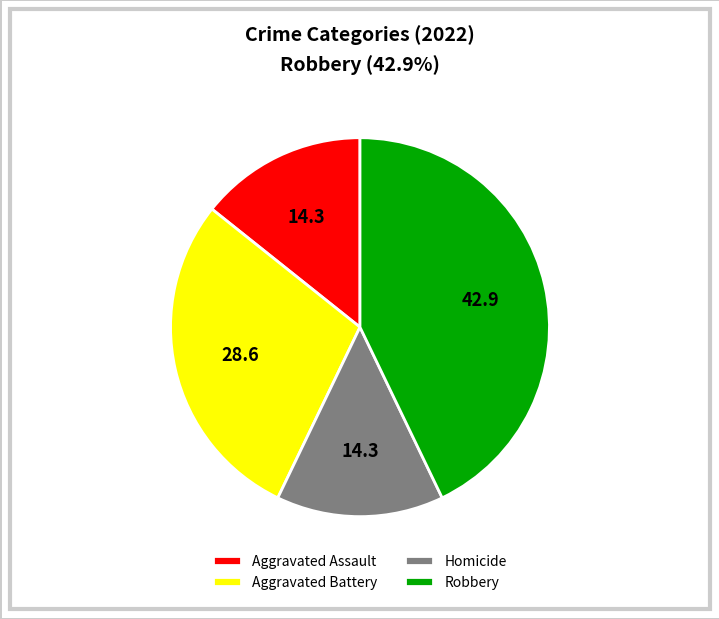

Do Robbery and Aggravated Assault together represent more than half of the pie?

Yes